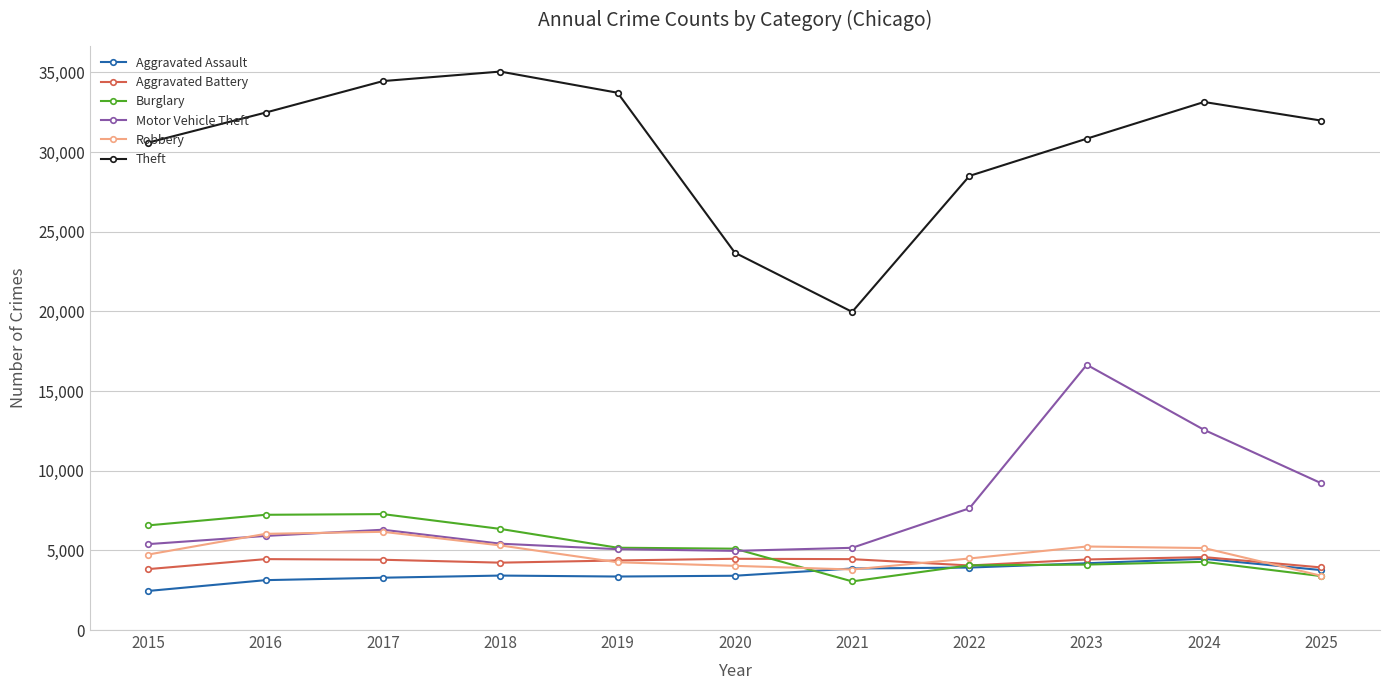

Where is Theft nearest to the value 27509?

2022